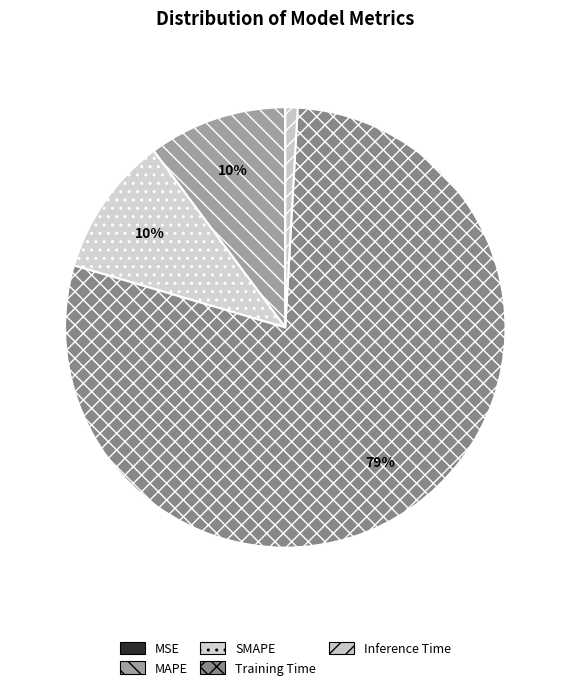

Between MSE and Training Time, which is larger?

Training Time